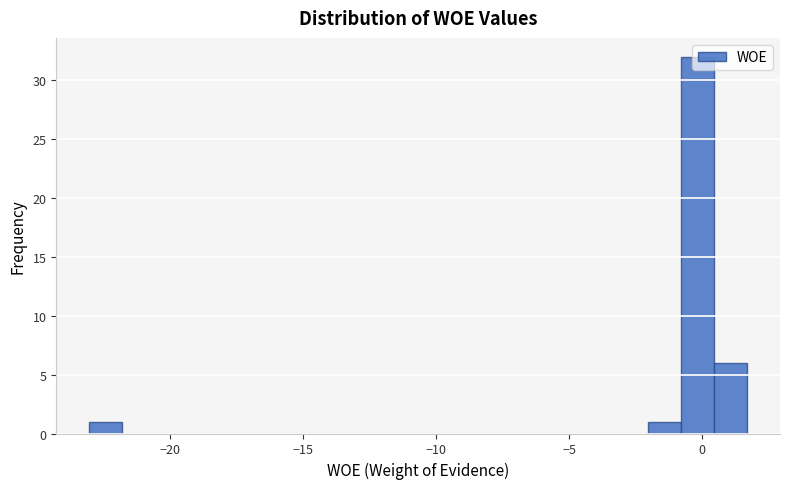

Read against the x-axis, roughly where is the centre of the tallest bar?

0.0